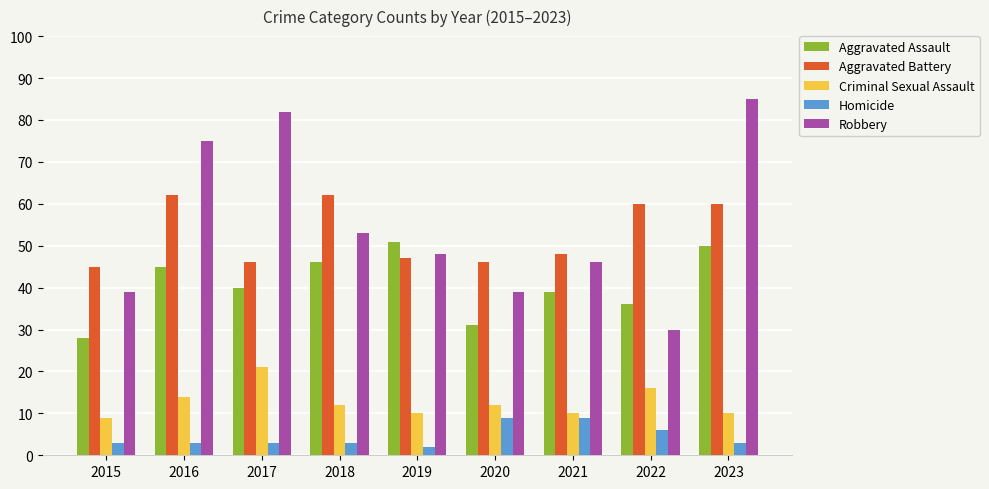

Rank the series at 2020 from lowest to highest value.

Homicide, Criminal Sexual Assault, Aggravated Assault, Robbery, Aggravated Battery